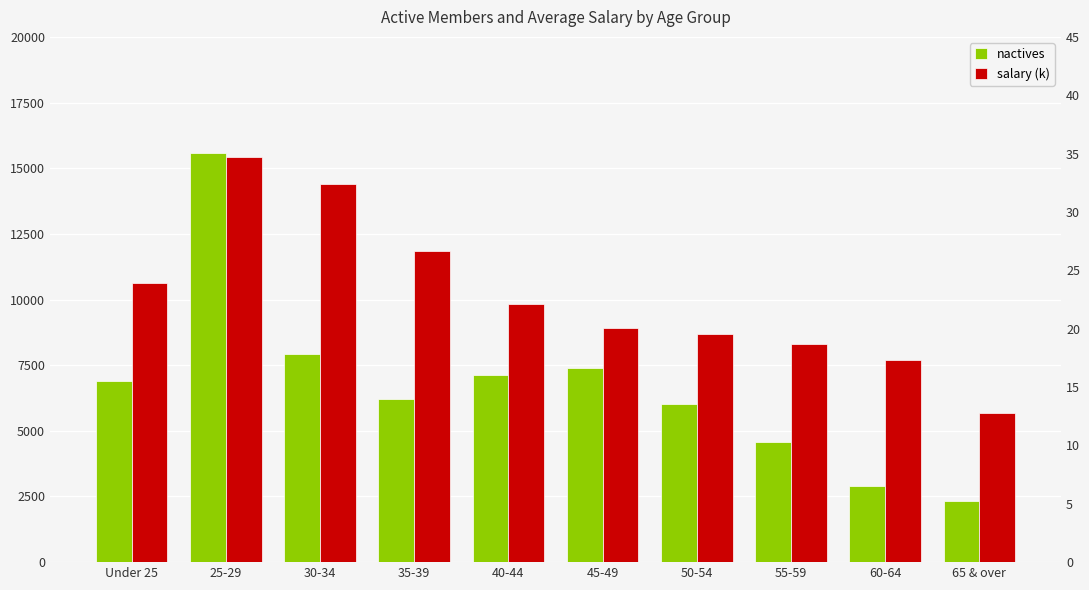

What position from the left is 50-54?

7